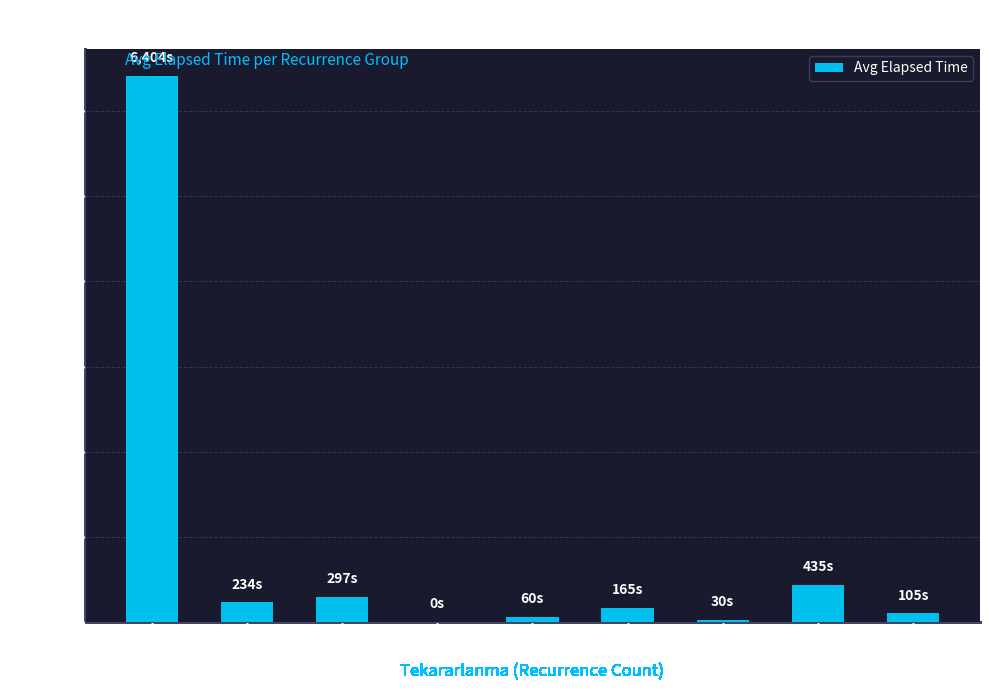

The value at 4 is -3313.2. True or false?

False